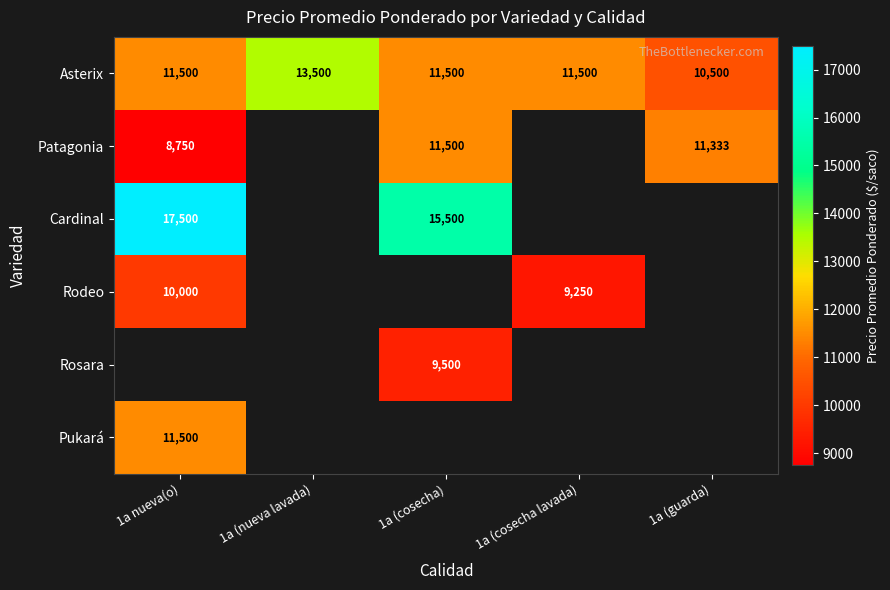

What is the difference between the second highest and minimum values in the Asterix series?

1000